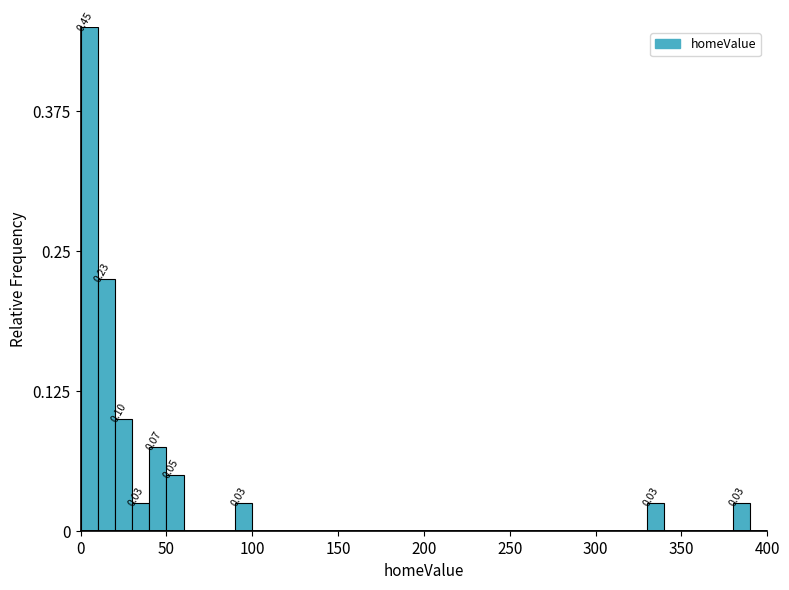

Read against the x-axis, roughly where is the centre of the tallest bar?

5